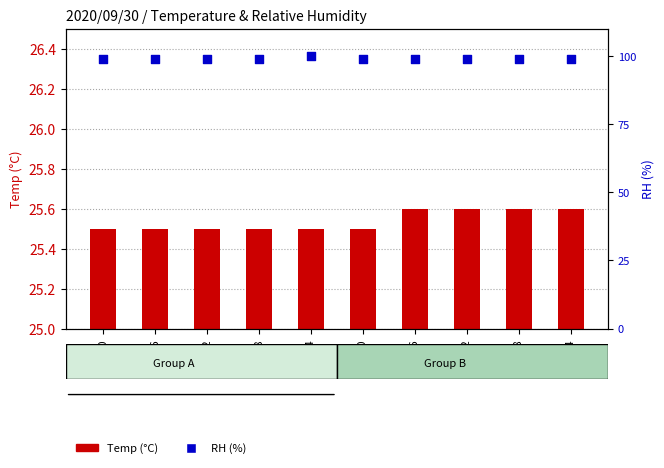

Which series reaches the minimum Y coordinate?

Temp